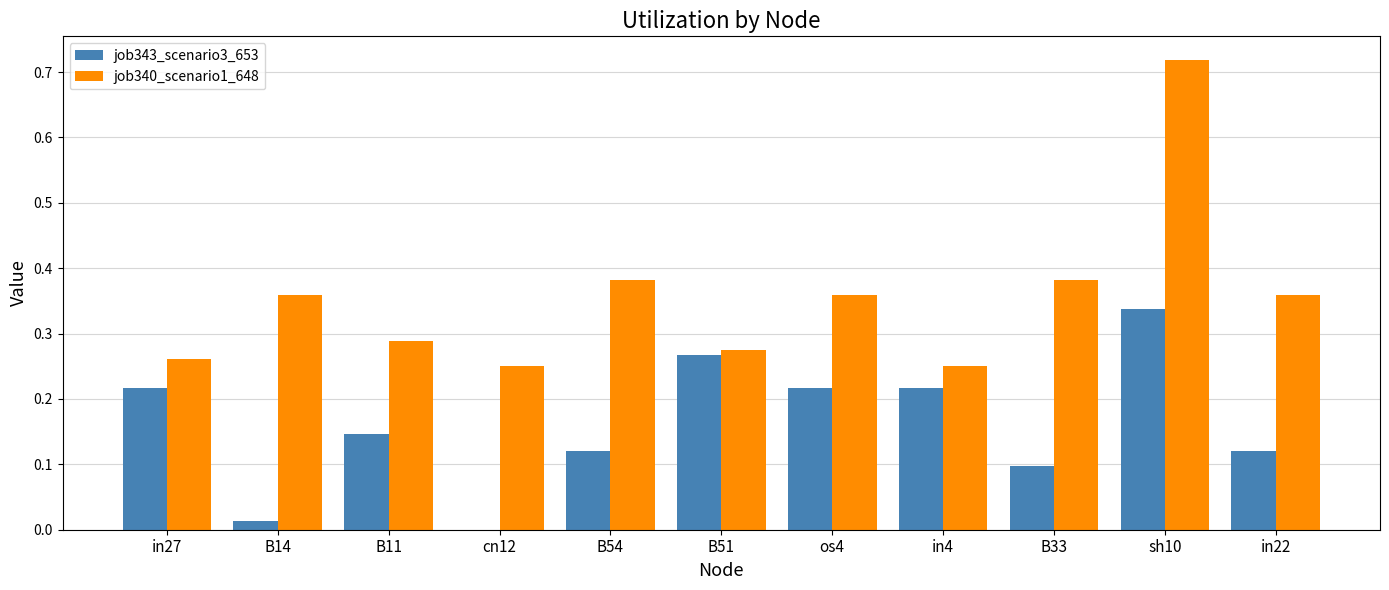

Which category has the highest value across all series?

sh10